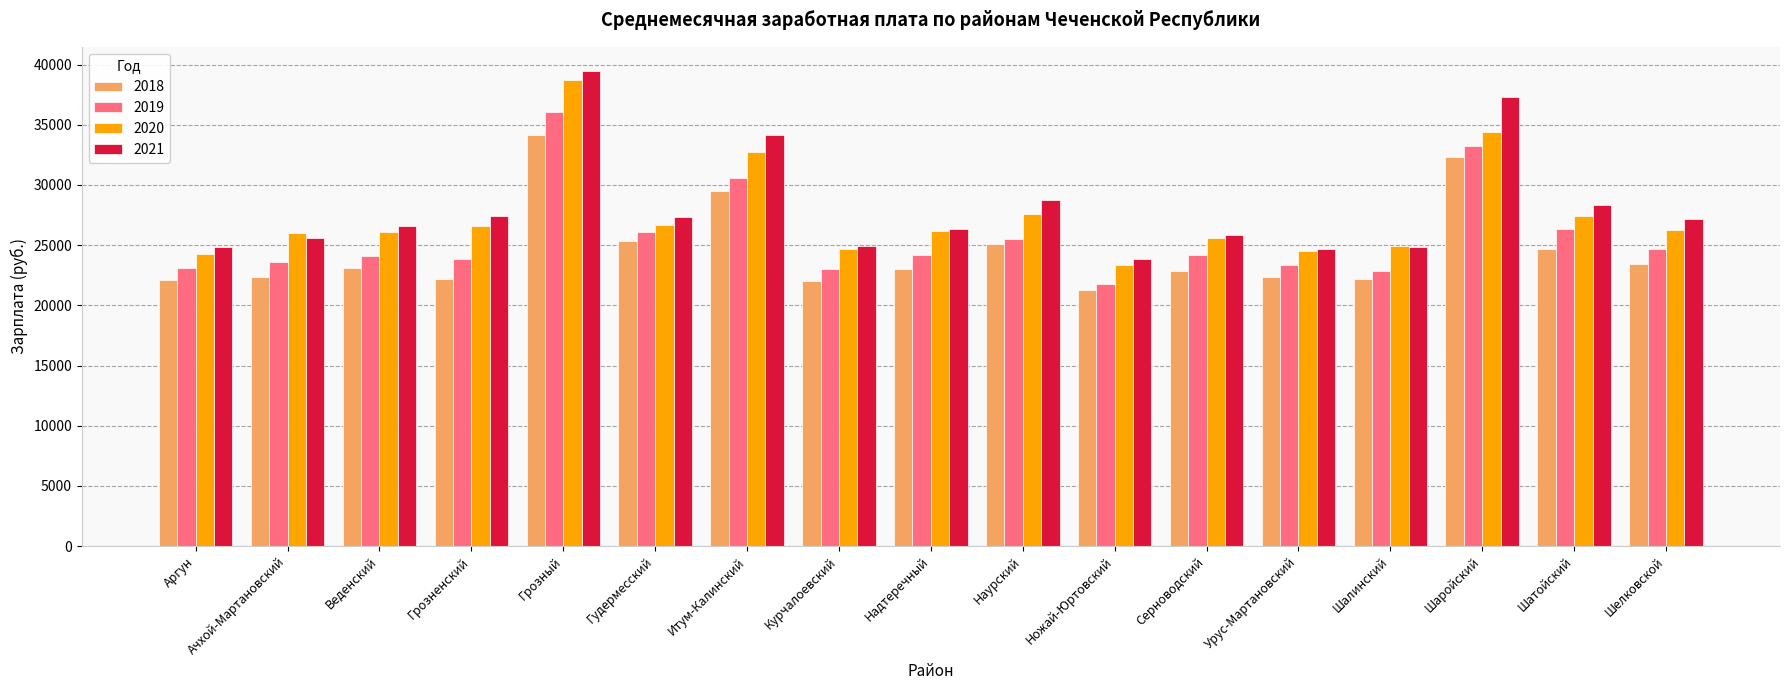

What is the total value across all series at Ножай-Юртовский?

90290.9